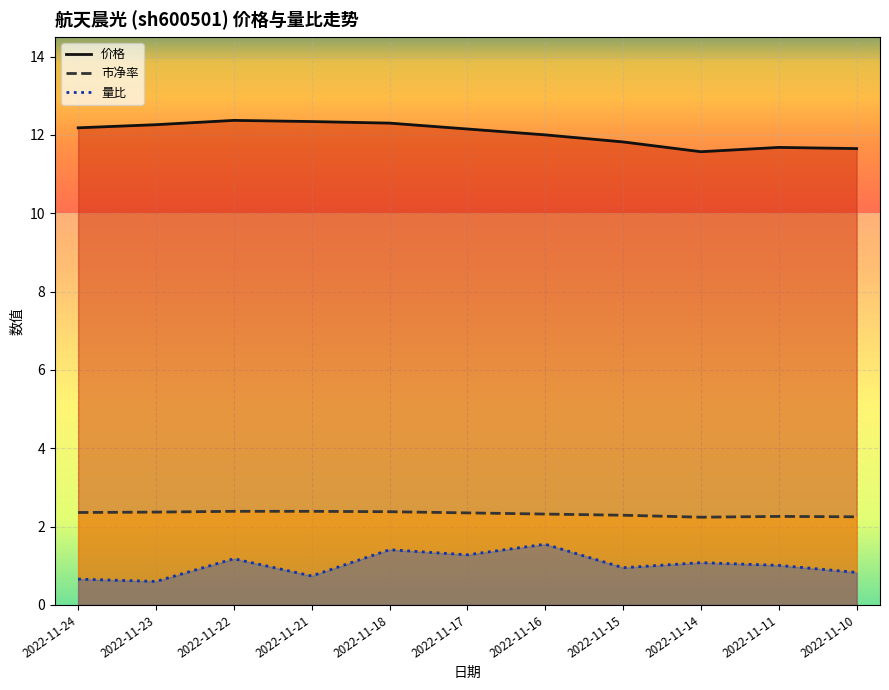

Rank the series by their maximum value, from highest to lowest.

价格, 市净率, 量比